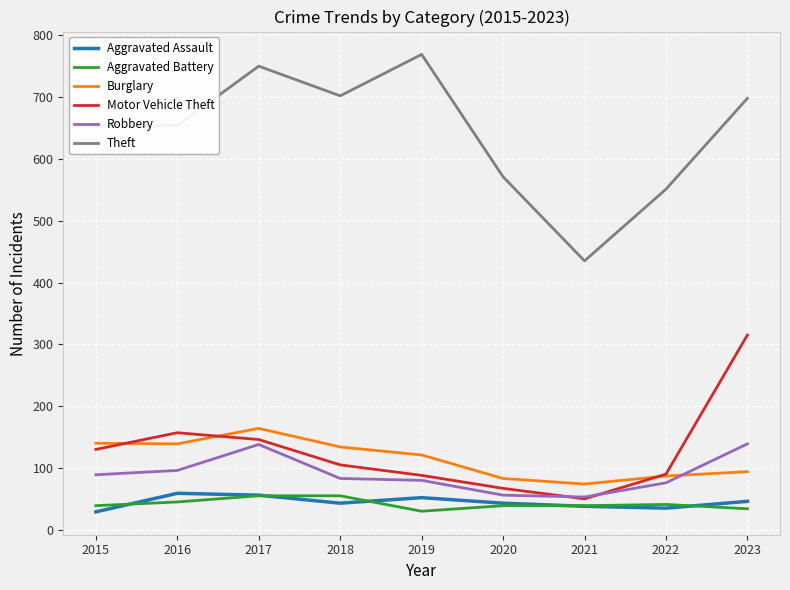

True or false: Burglary and Aggravated Assault cross at least once.

False